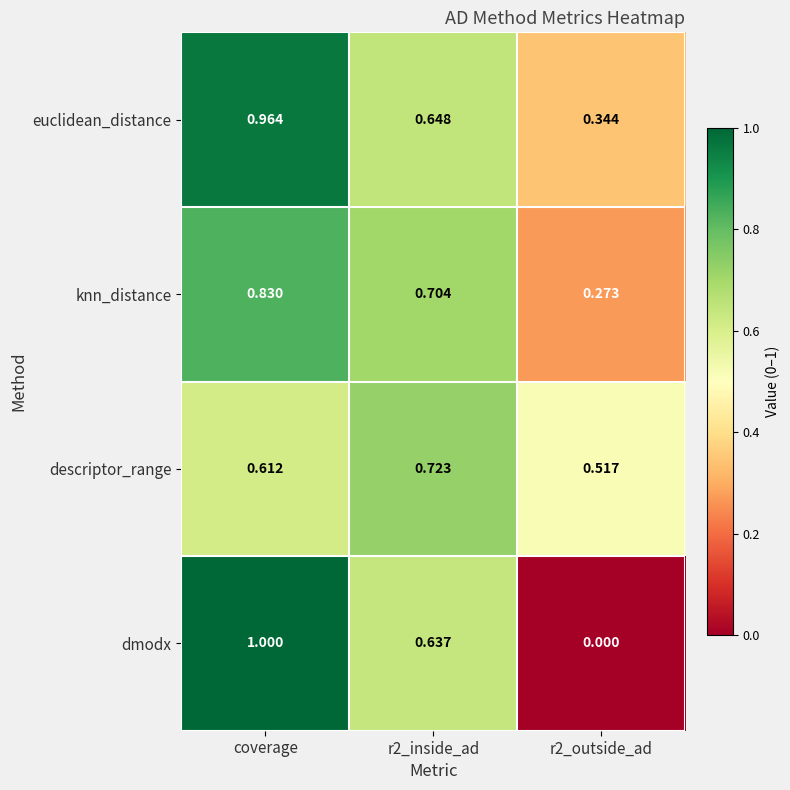

Is the value of euclidean_distance at r2_outside_ad greater than the value of descriptor_range at r2_outside_ad?

No